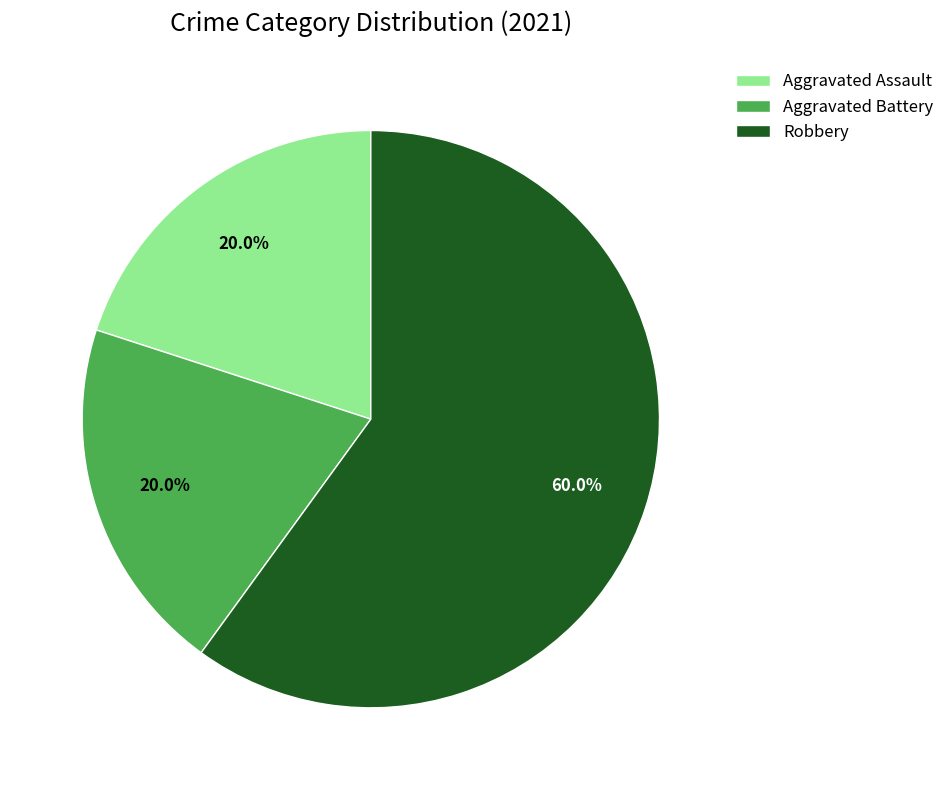

To the nearest percent, what is the difference between the Aggravated Assault and Robbery slice percentages?

40%